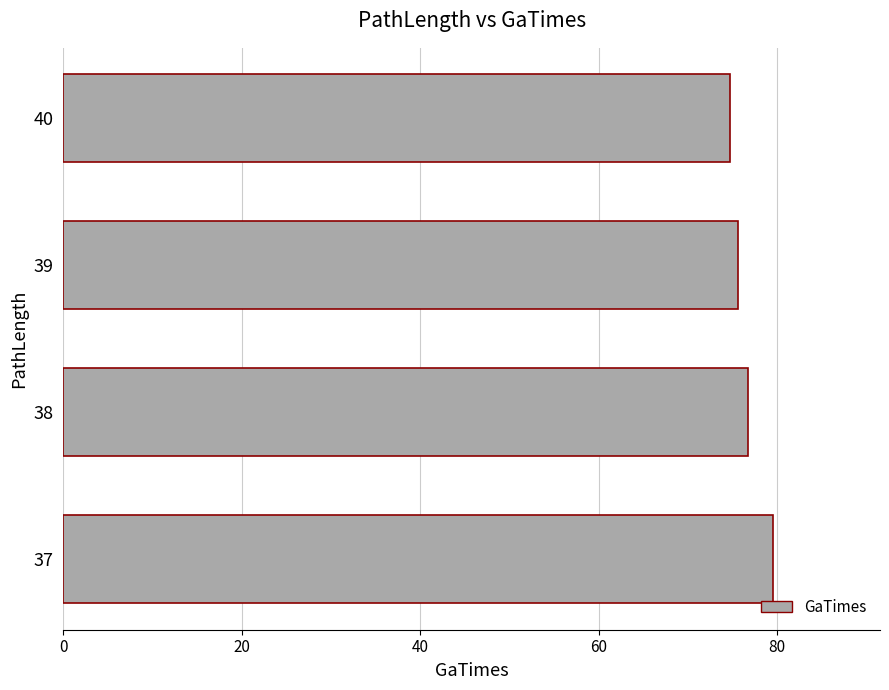

What is the average value?

76.7